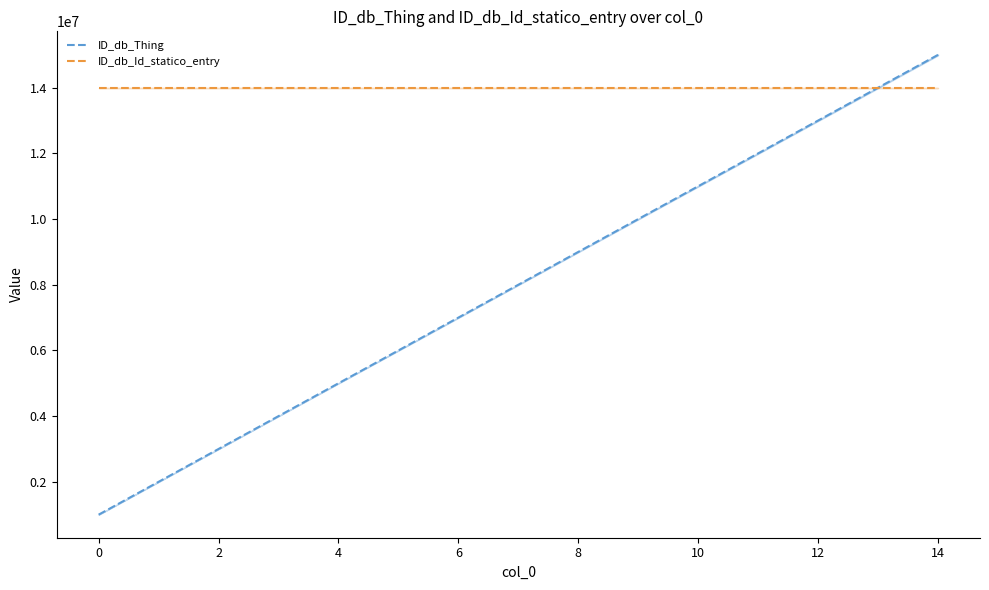

What is the lowest value of the ID_db_Thing series?

1000001